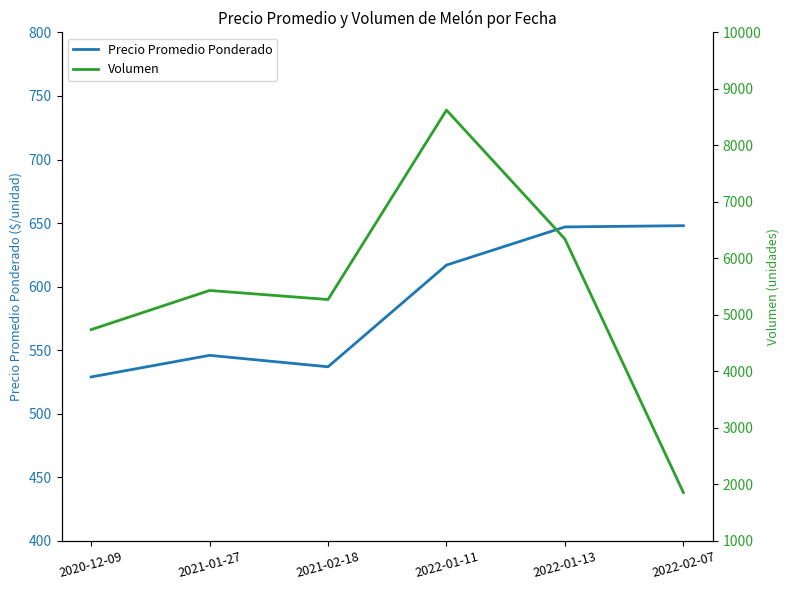

True or false: Volumen and Precio Promedio Ponderado cross at least once.

False